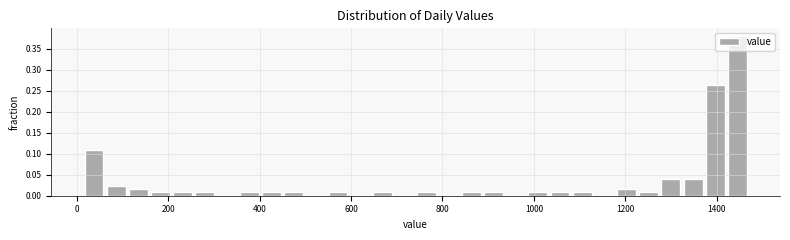

Read against the x-axis, roughly where is the centre of the tallest bar?

1440